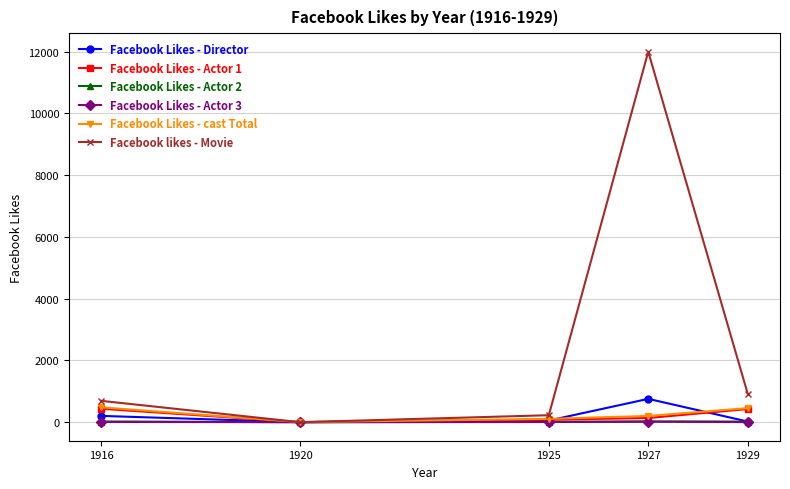

At which category does Facebook likes - Movie reach its first local peak?

1927